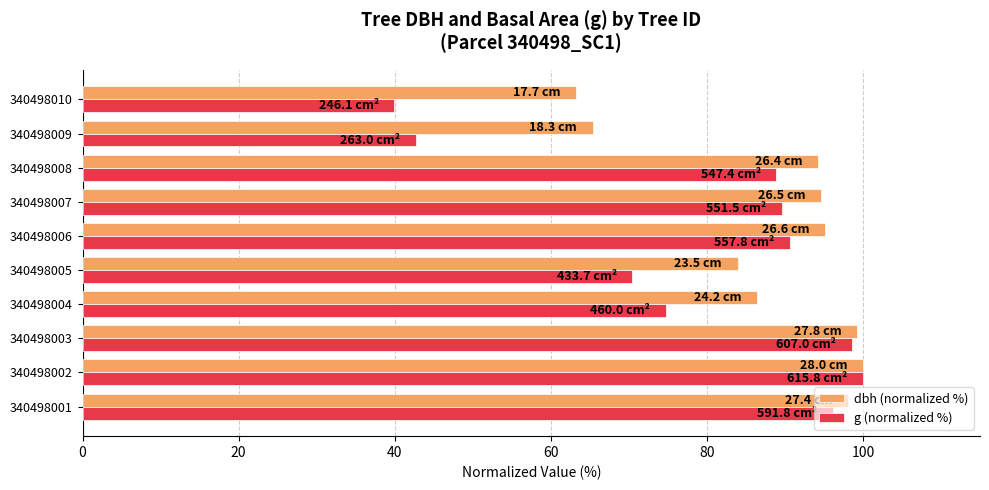

What is the sum of all dbh (normalized %) values?

880.4